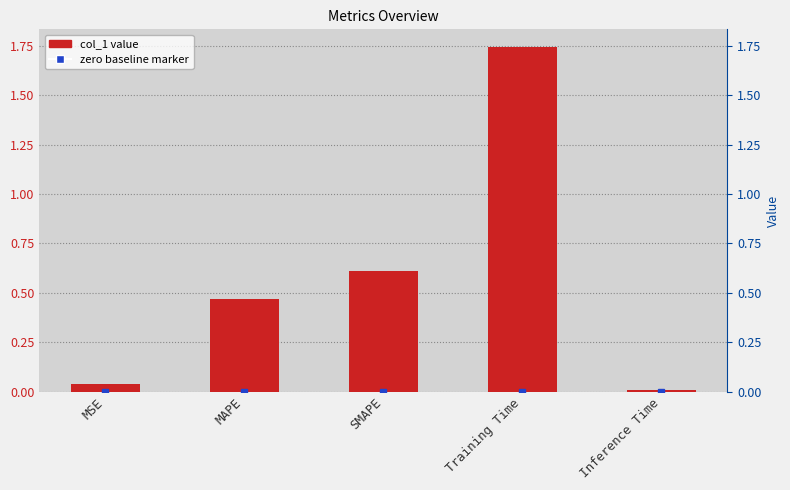

Which category has the highest value across all series?

Training Time